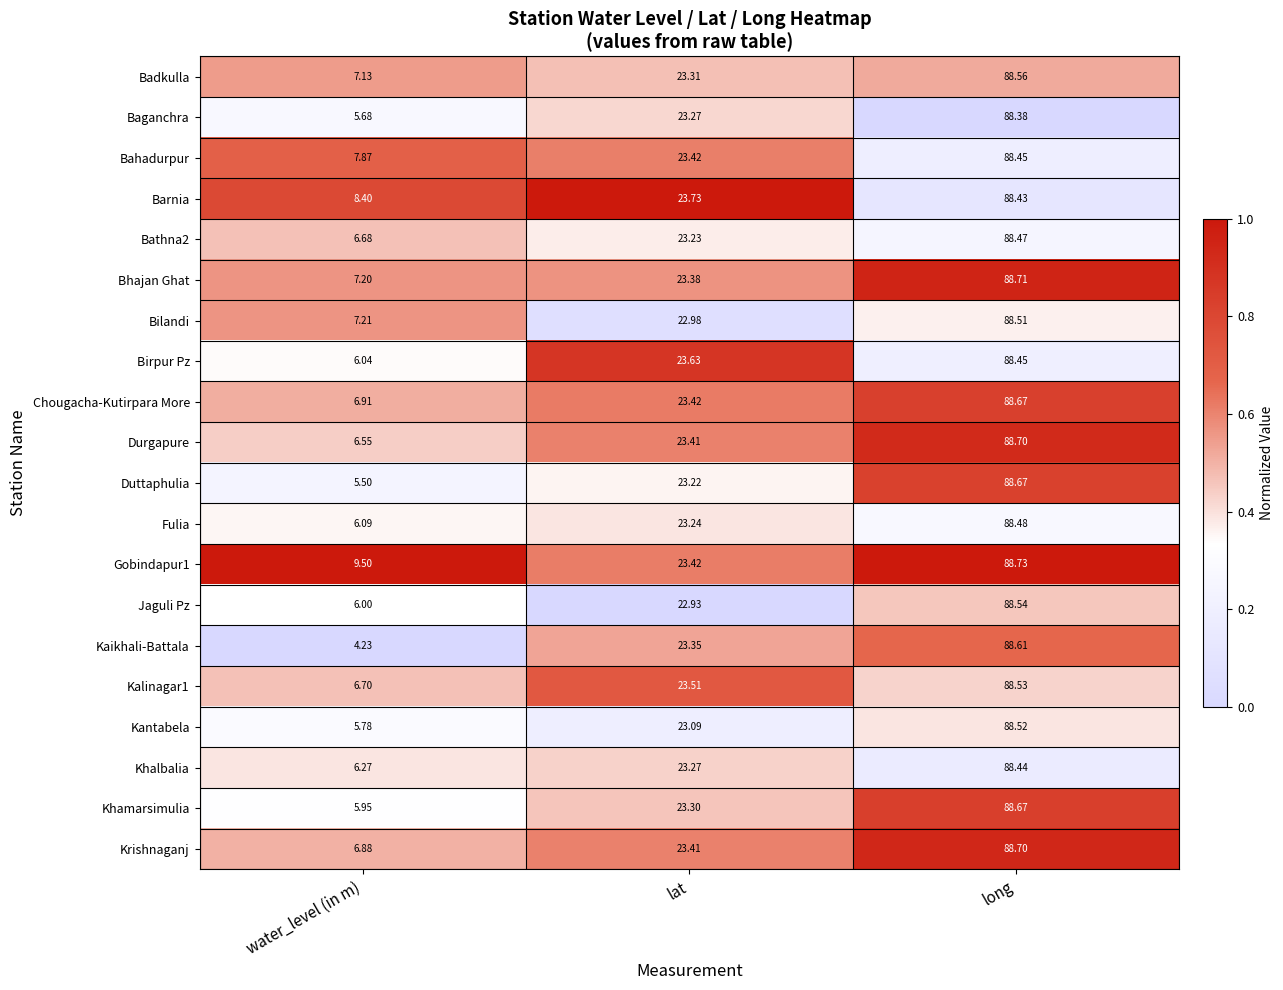

Which series has the largest total across all categories?

Gobindapur1